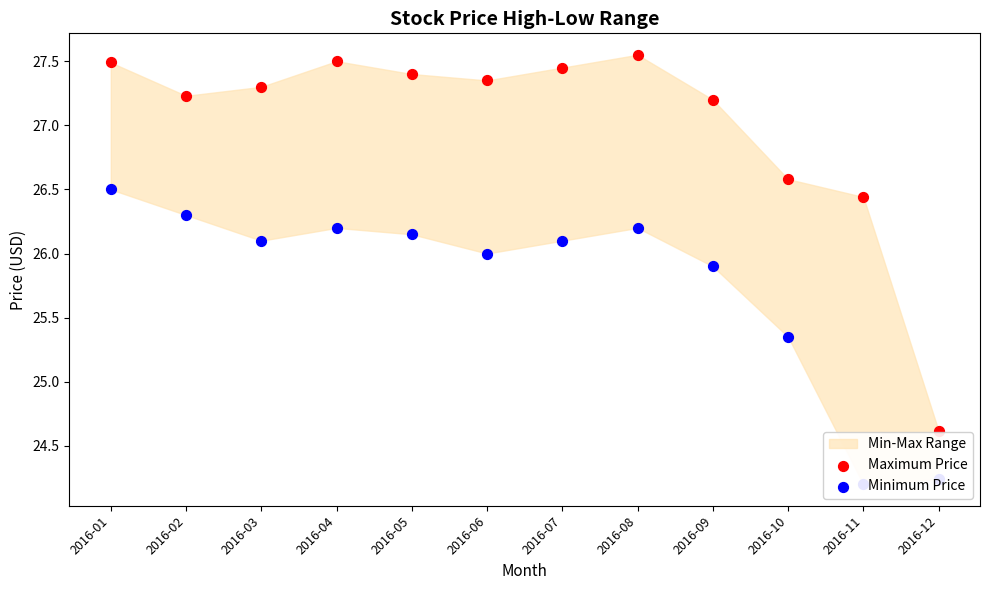

At how many categories does at least one series exceed 26?

11